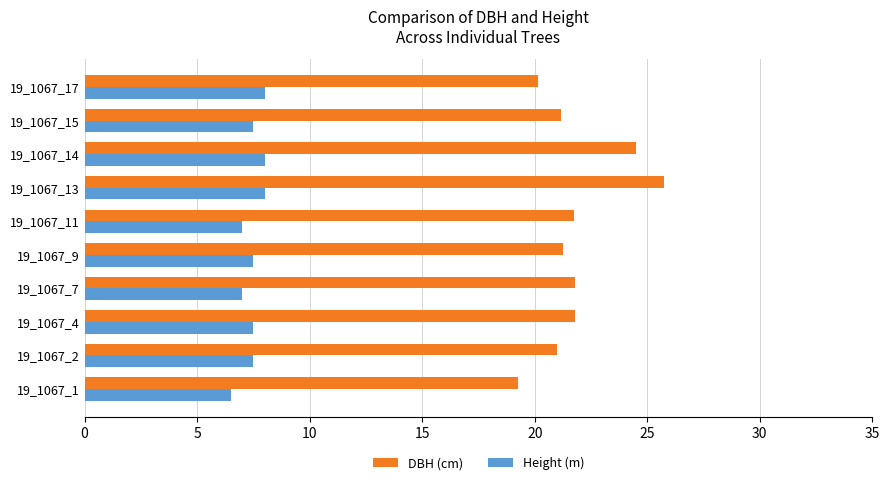

How many distinct data groups are displayed?

2